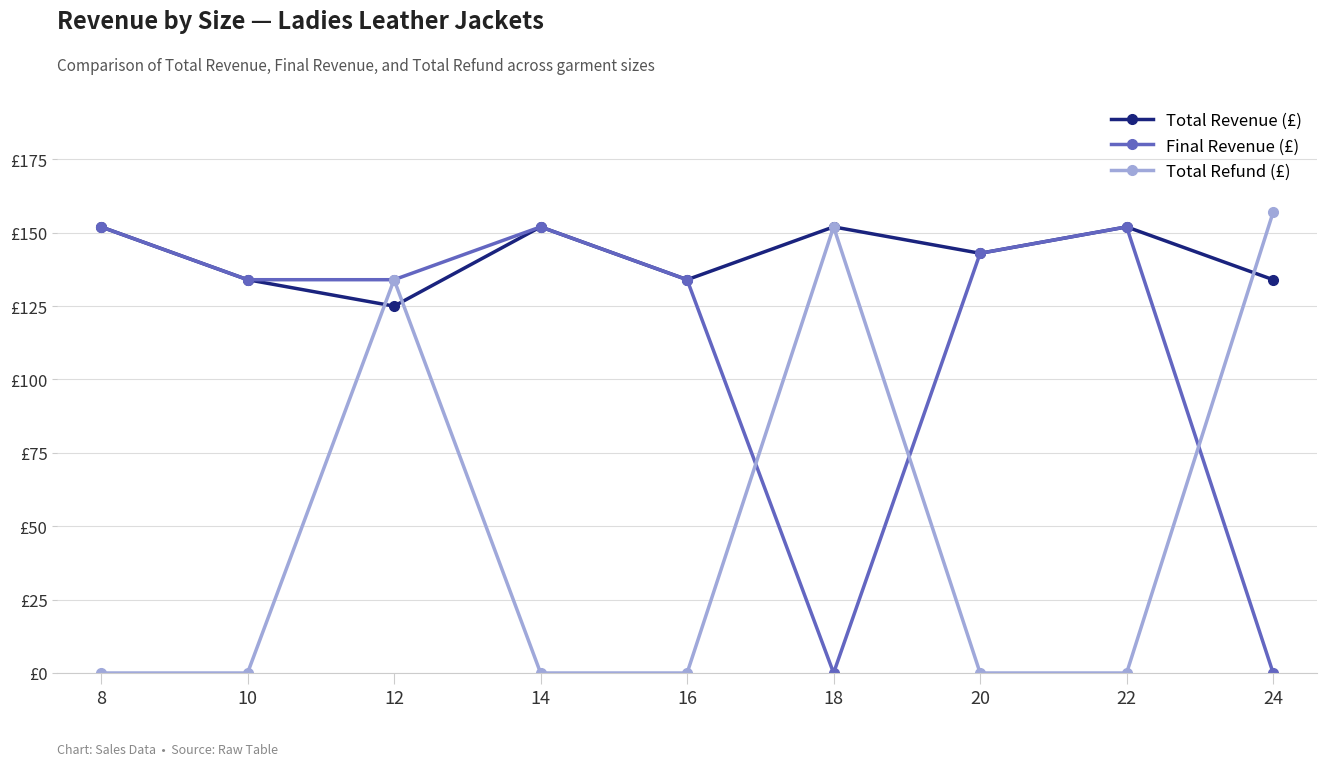

What are all the series names shown in the legend?

Total Revenue (£), Final Revenue (£), Total Refund (£)